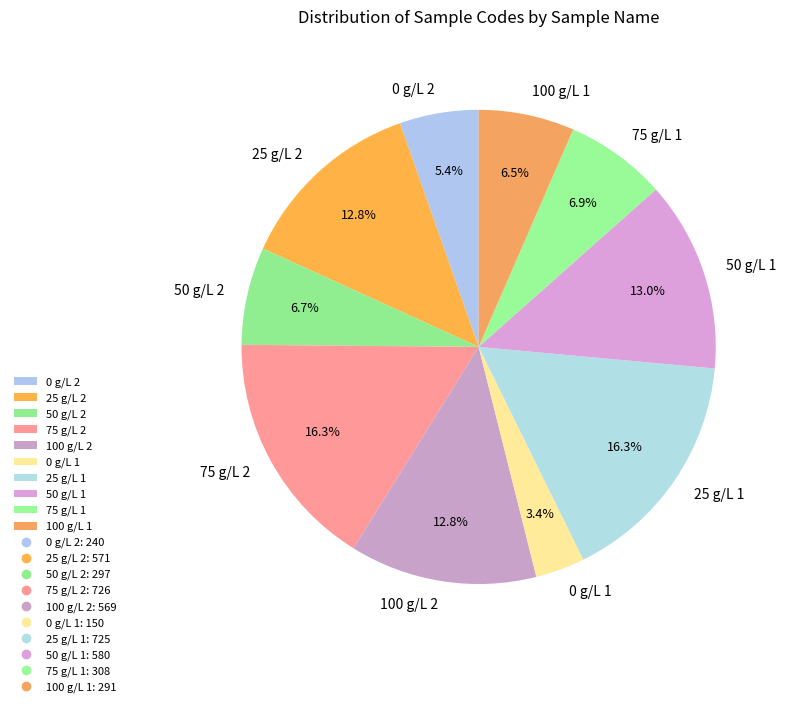

To the nearest percent, what is the difference between the largest and smallest slice percentages?

13%